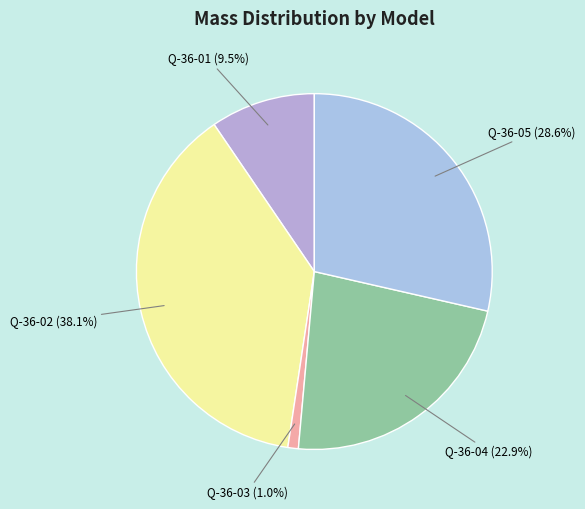

To the nearest percent, what is the combined percentage of Q-36-05 and Q-36-01?

38%